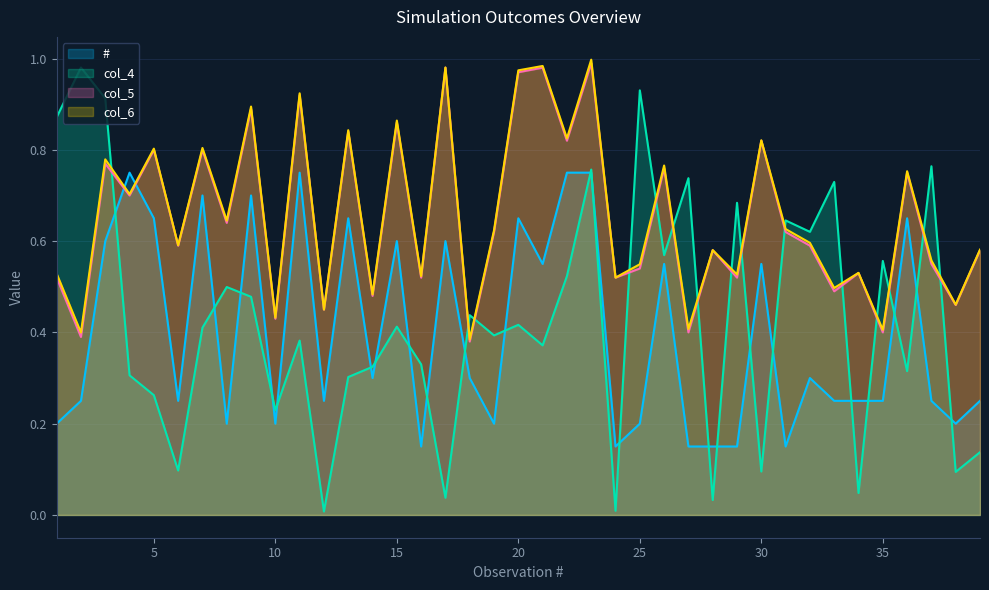

Reading left to right, extract all data points from this chart.

#: 1=0.2	2=0.2	3=0.6	4=0.8	5=0.7	6=0.2	7=0.7	8=0.2	9=0.7	10=0.2	11=0.8	12=0.2	13=0.7	14=0.3	15=0.6	16=0.1	17=0.6	18=0.3	19=0.2	20=0.7	21=0.6	22=0.8	23=0.8	24=0.1	25=0.2	26=0.6	27=0.1	28=0.1	29=0.1	30=0.6	31=0.1	32=0.3	33=0.2	34=0.2	35=0.2	36=0.7	37=0.2	38=0.2	39=0.2
col_4: 1=0.9	2=1.0	3=0.9	4=0.3	5=0.3	6=0.1	7=0.4	8=0.5	9=0.5	10=0.2	11=0.4	12=0.0	13=0.3	14=0.3	15=0.4	16=0.3	17=0.0	18=0.4	19=0.4	20=0.4	21=0.4	22=0.5	23=0.8	24=0.0	25=0.9	26=0.6	27=0.7	28=0.0	29=0.7	30=0.1	31=0.6	32=0.6	33=0.7	34=0.0	35=0.6	36=0.3	37=0.8	38=0.1	39=0.1
col_5: 1=0.5	2=0.4	3=0.8	4=0.7	5=0.8	6=0.6	7=0.8	8=0.6	9=0.9	10=0.4	11=0.9	12=0.5	13=0.8	14=0.5	15=0.9	16=0.5	17=1.0	18=0.4	19=0.6	20=1.0	21=1.0	22=0.8	23=1.0	24=0.5	25=0.5	26=0.8	27=0.4	28=0.6	29=0.5	30=0.8	31=0.6	32=0.6	33=0.5	34=0.5	35=0.4	36=0.8	37=0.6	38=0.5	39=0.6
col_6: 1=0.5	2=0.4	3=0.8	4=0.7	5=0.8	6=0.6	7=0.8	8=0.6	9=0.9	10=0.4	11=0.9	12=0.5	13=0.8	14=0.5	15=0.9	16=0.5	17=1.0	18=0.4	19=0.6	20=1.0	21=1.0	22=0.8	23=1.0	24=0.5	25=0.5	26=0.8	27=0.4	28=0.6	29=0.5	30=0.8	31=0.6	32=0.6	33=0.5	34=0.5	35=0.4	36=0.8	37=0.6	38=0.5	39=0.6